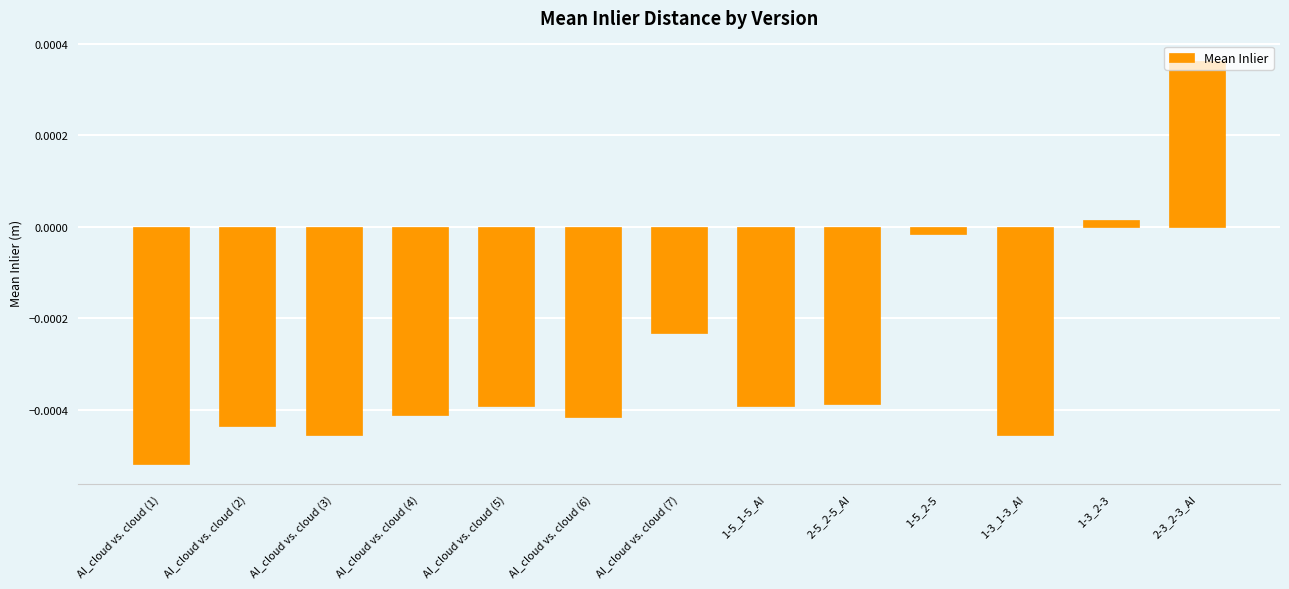

Which category has the lowest value across all series?

AI_cloud vs. cloud (1)